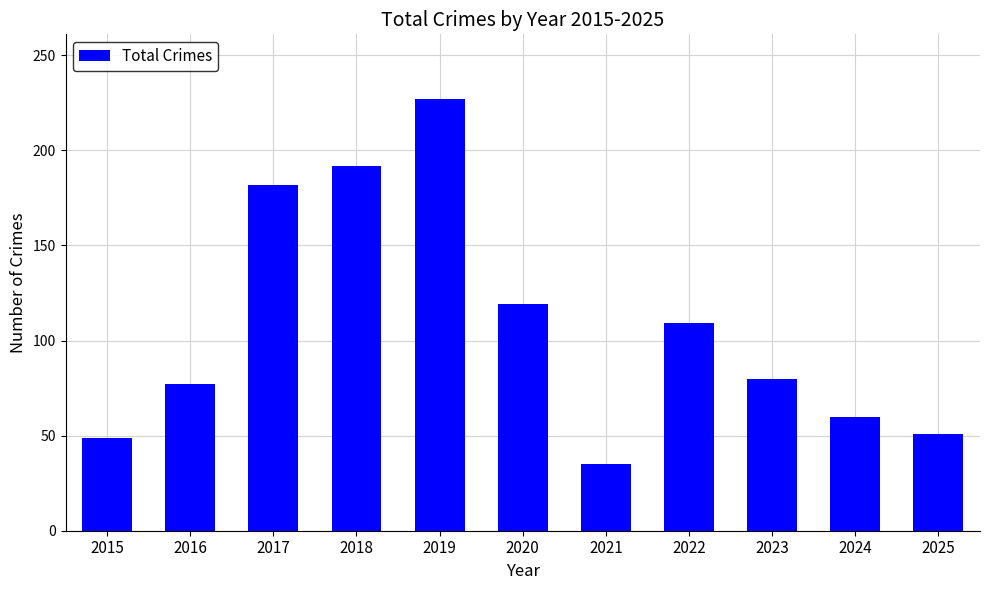

The chart shows a value of 16 at 2021. True or false?

False